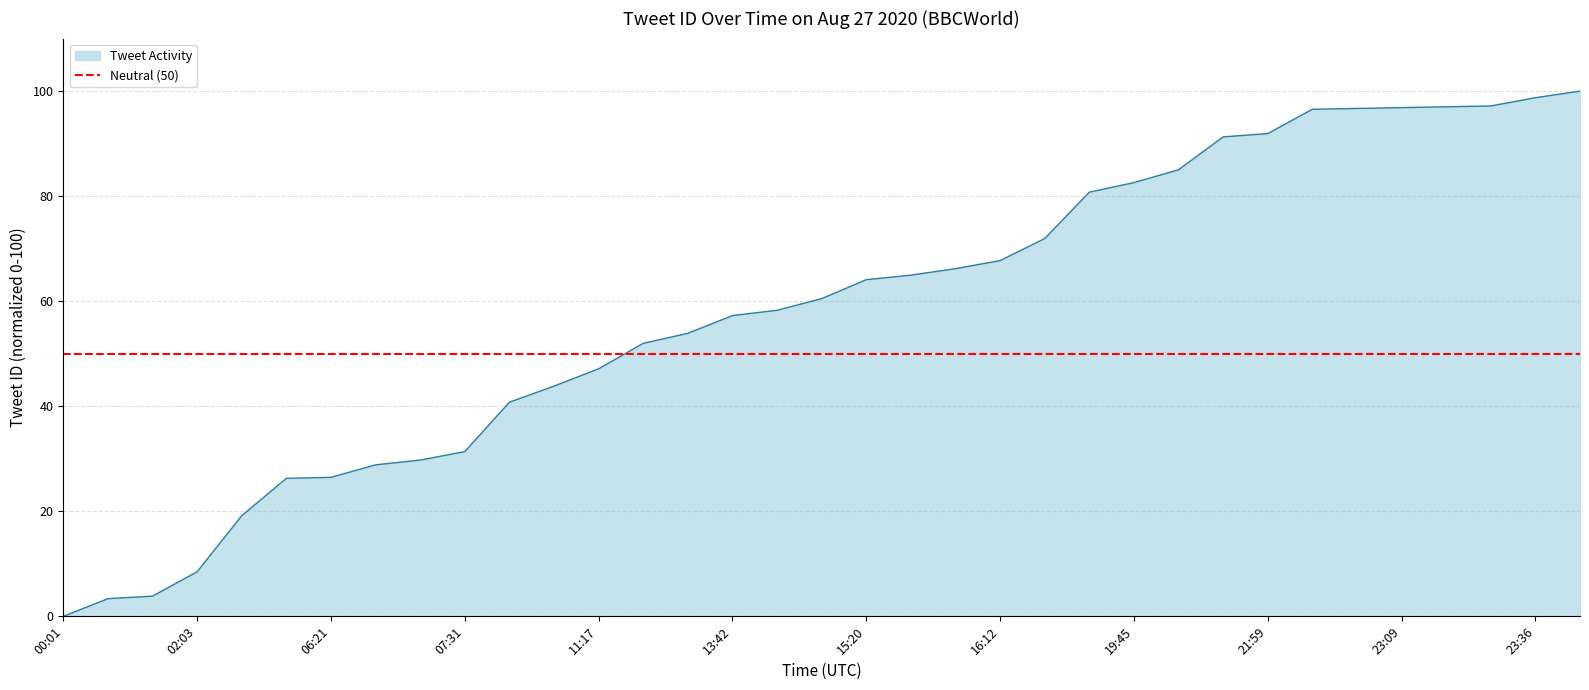

Where is the data nearest to the value 50?

12:26